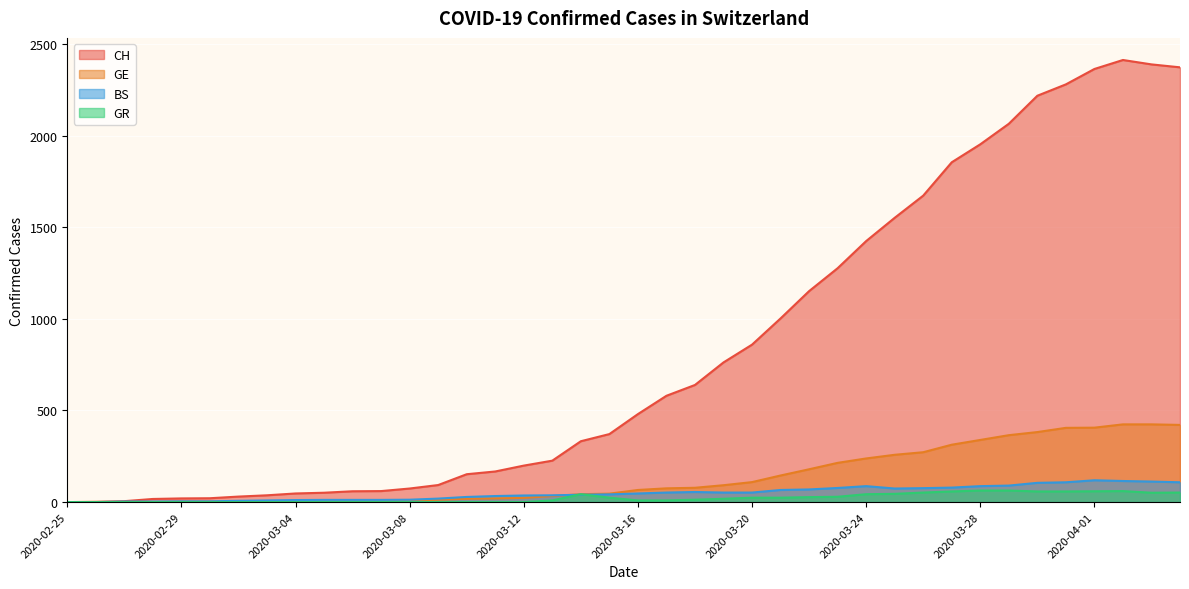

At which category is the sum across all series the highest?

2020-04-02